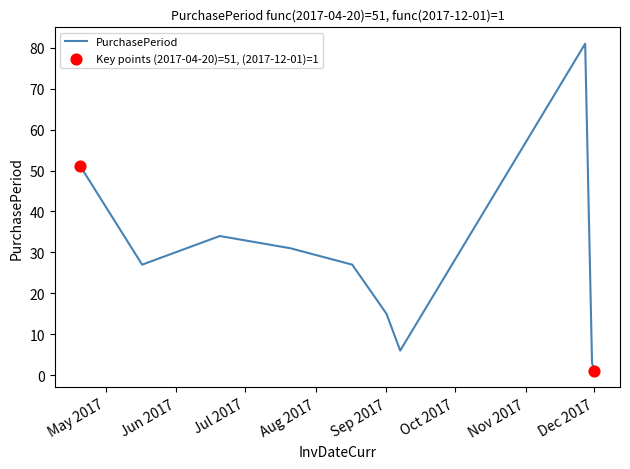

What is the difference between the maximum and minimum values?

80